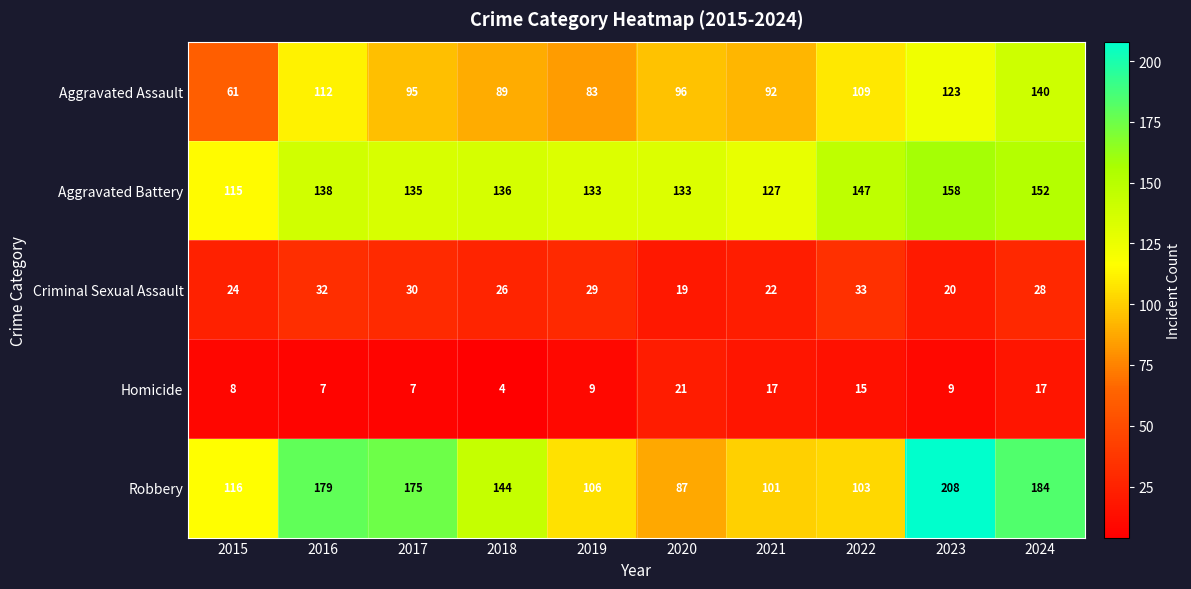

At how many categories does at least one series exceed 110?

10